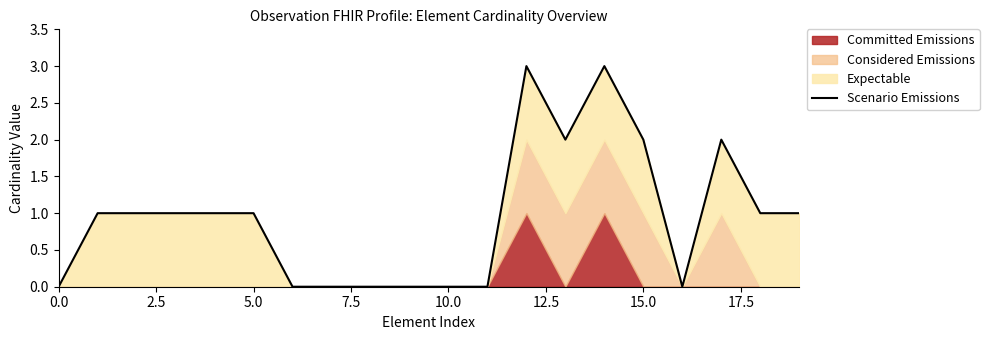

What is the label of the 12th point from the left?

11